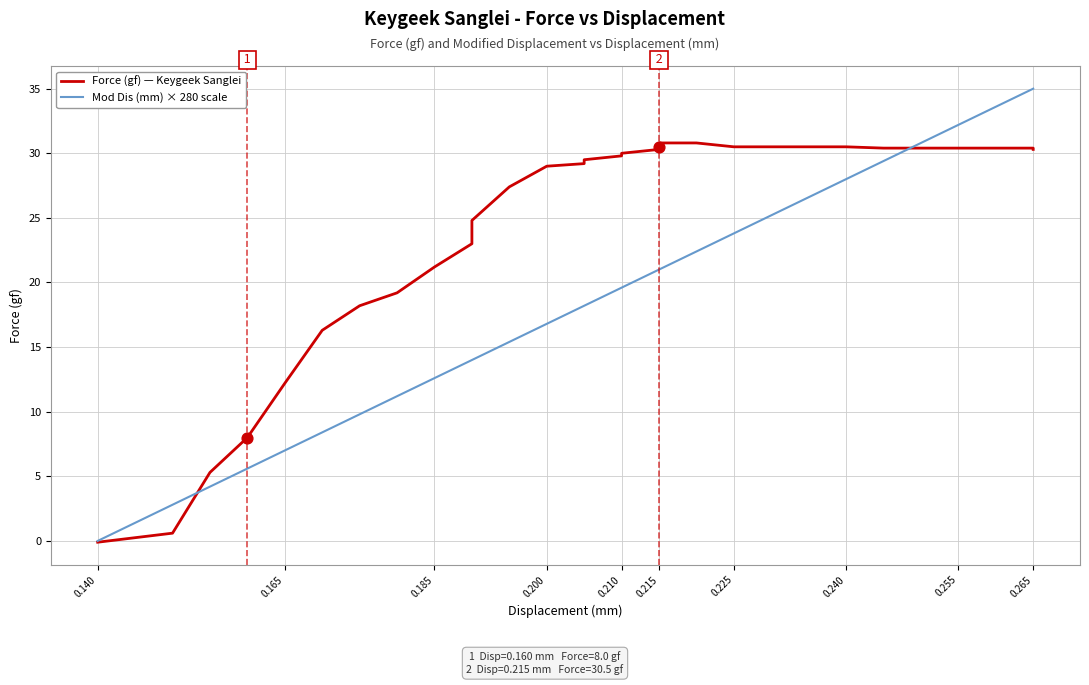

What are all the series names shown in the legend?

Force (gf) — Keygeek Sanglei, Mod Dis (mm) × 280 scale